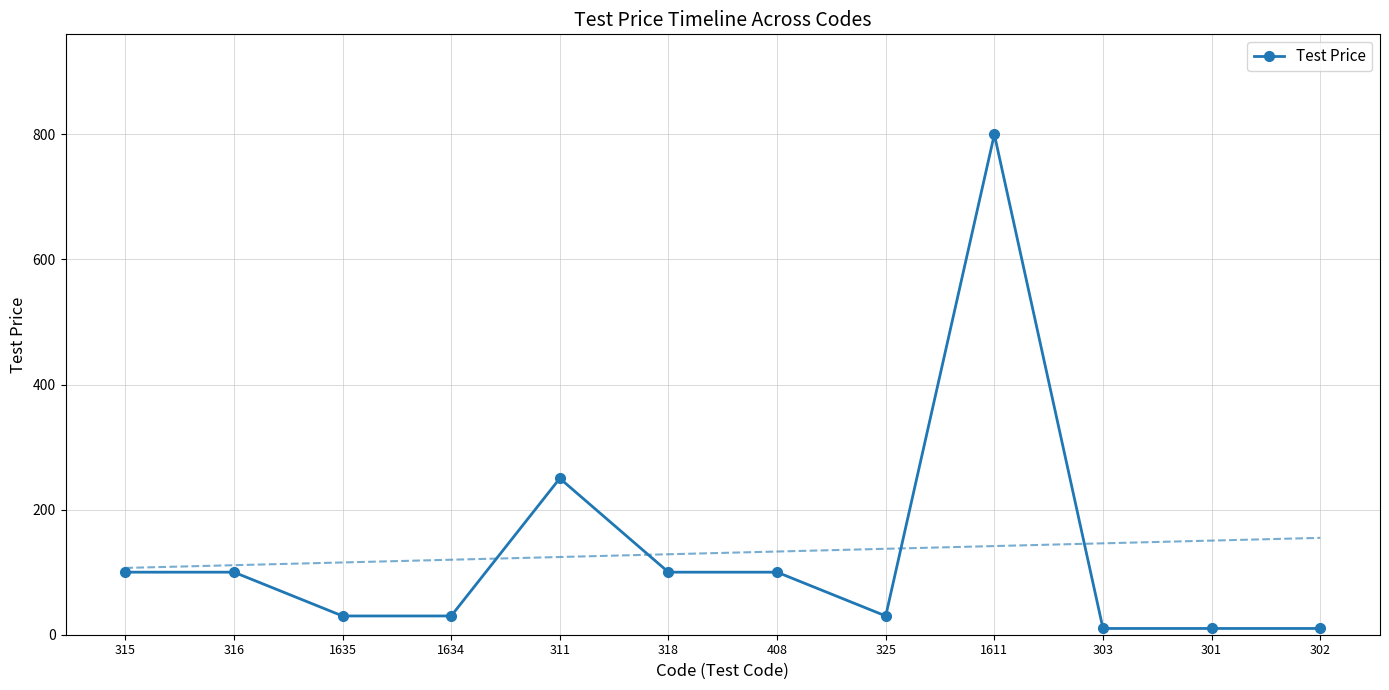

What is the difference between the values at 301 and 316?

90